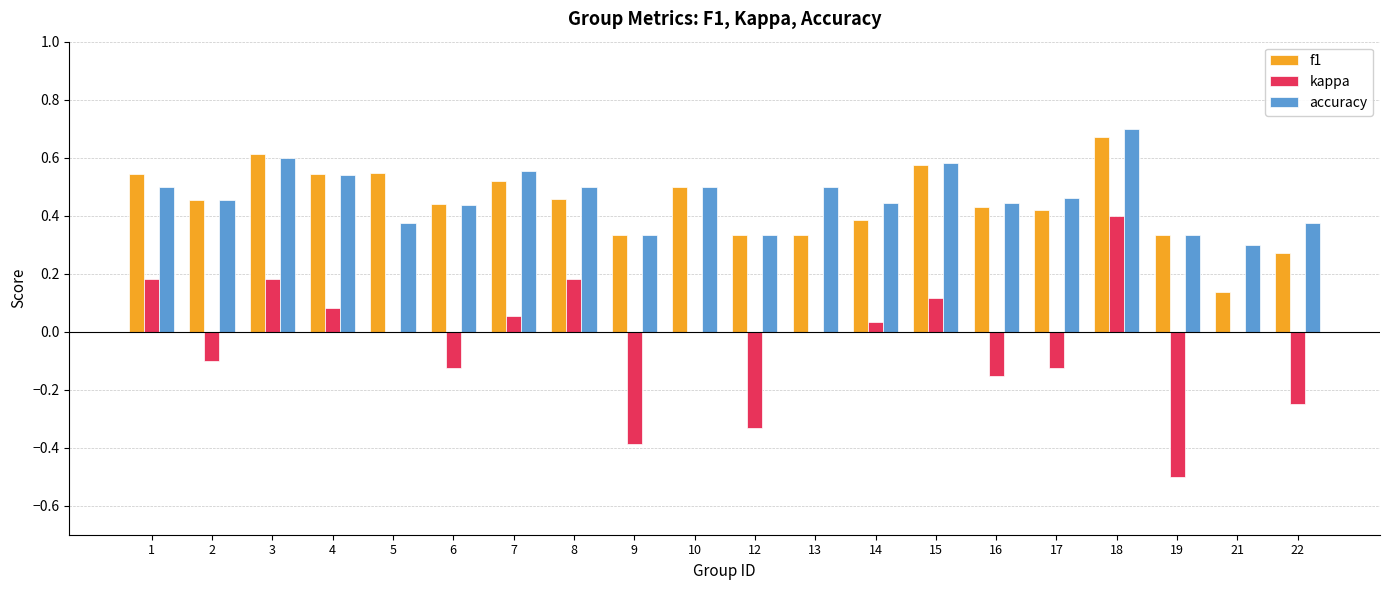

What are all the series names shown in the legend?

f1, kappa, accuracy